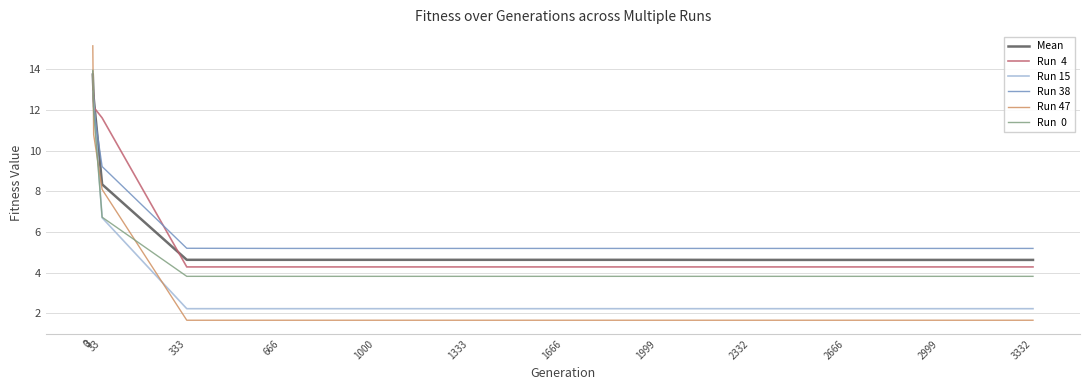

What is the maximum value shown in the chart?

15.2